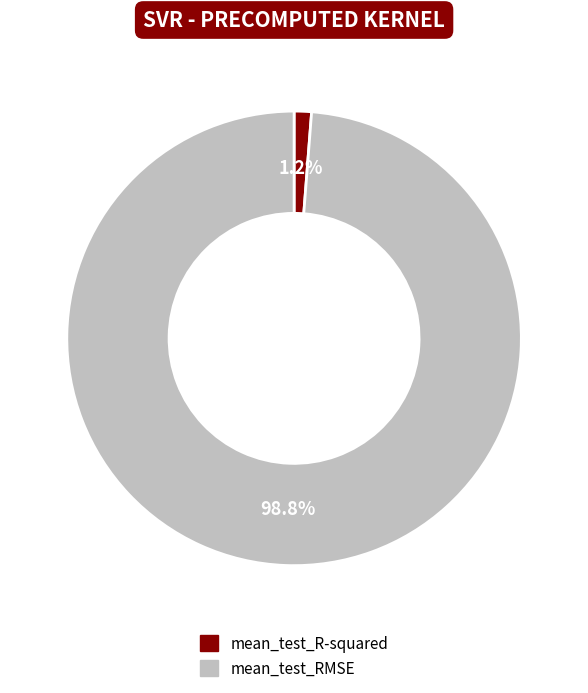

Rank the categories by value from highest to lowest.

mean_test_RMSE, mean_test_R-squared